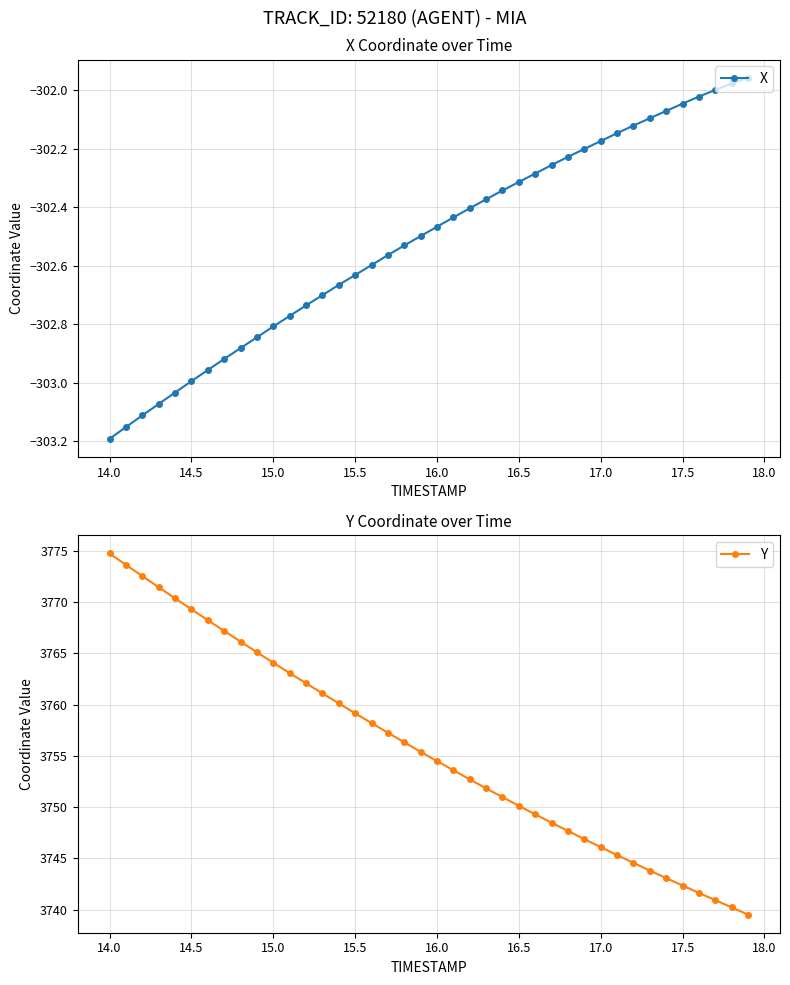

What is the lowest value of the Y series?

3739.5